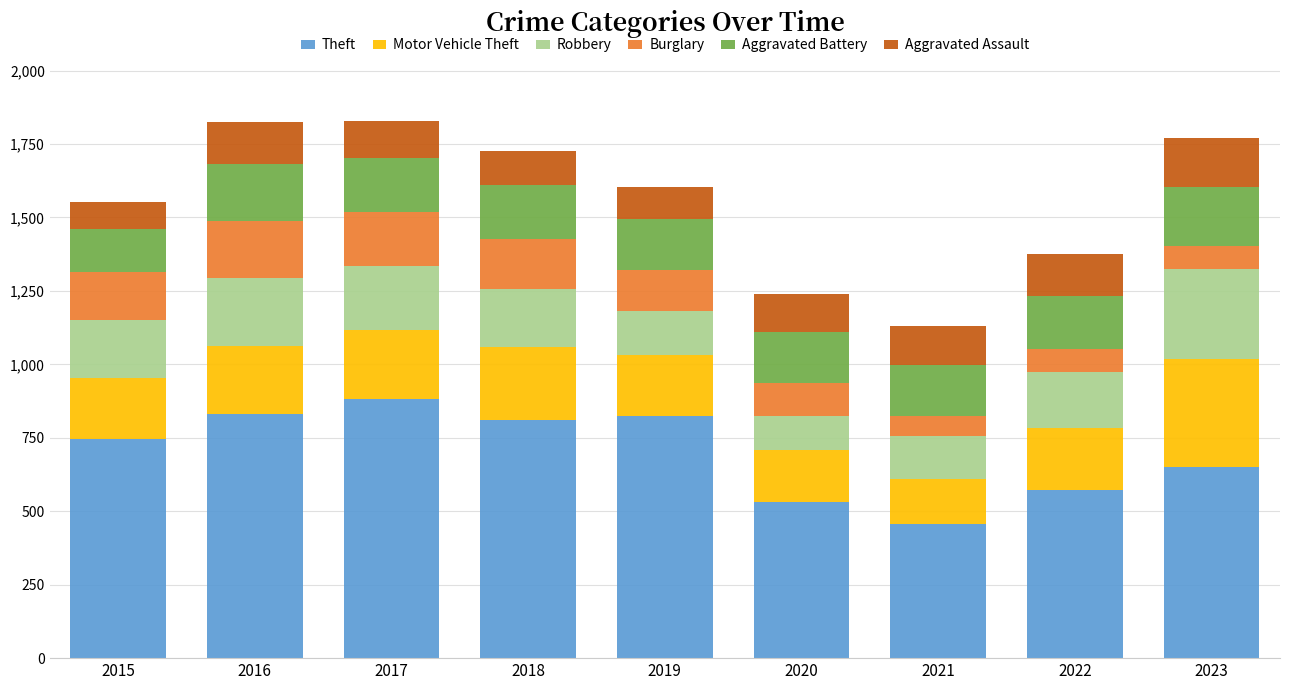

What is the difference between the maximum and minimum values in the Theft series?

424